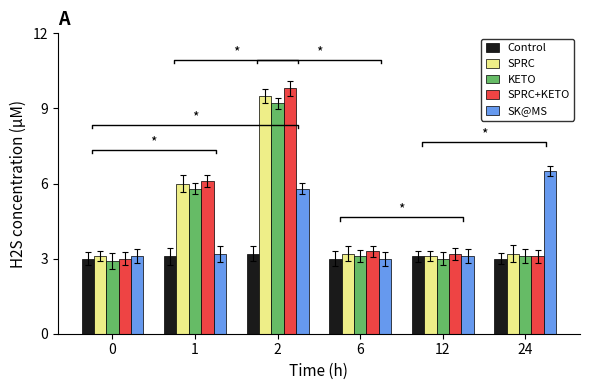

At which category is the sum across all series the highest?

2